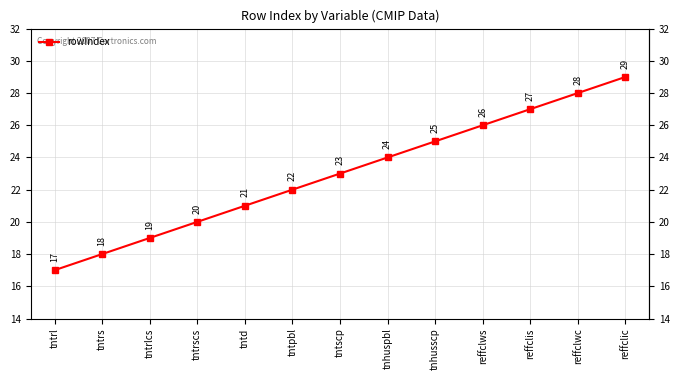

Which category has the highest value across all series?

reffclic